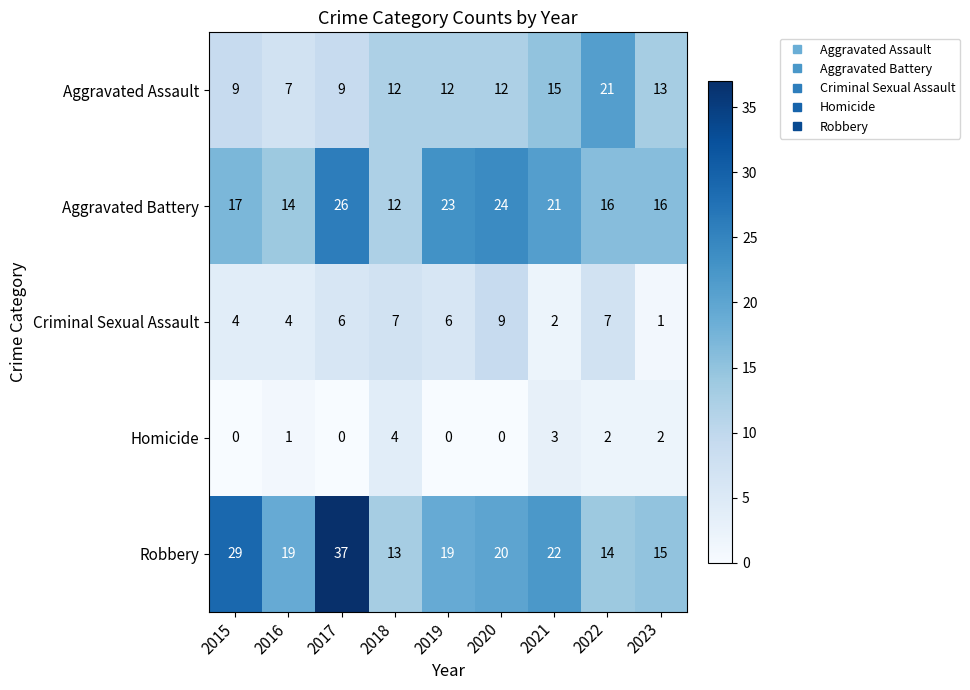

Read the Criminal Sexual Assault value at 2017.

6